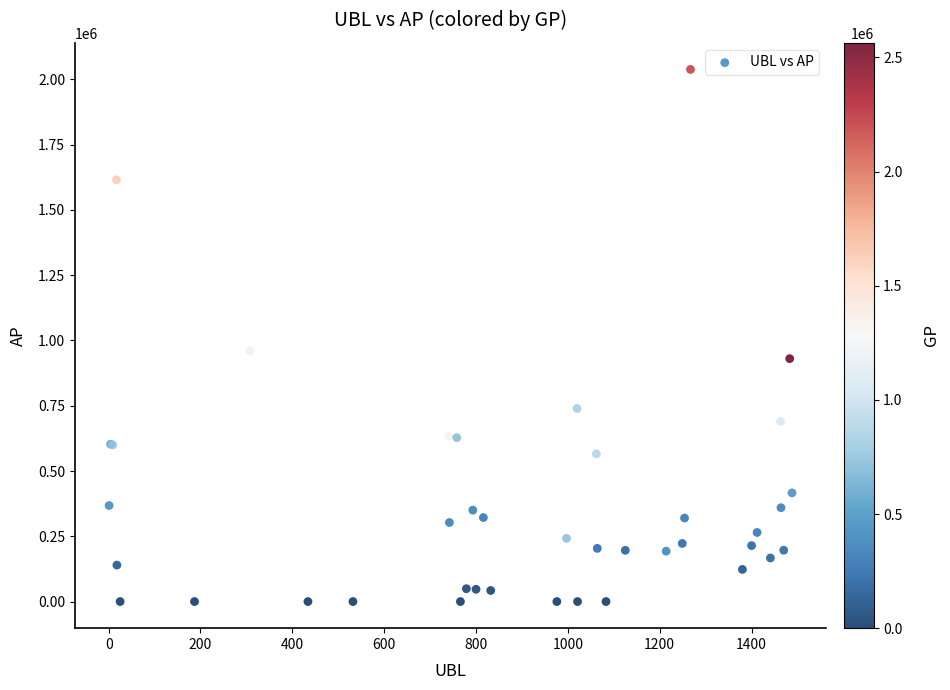

What Y value in the scatter plot is closest to 1019111?

960167